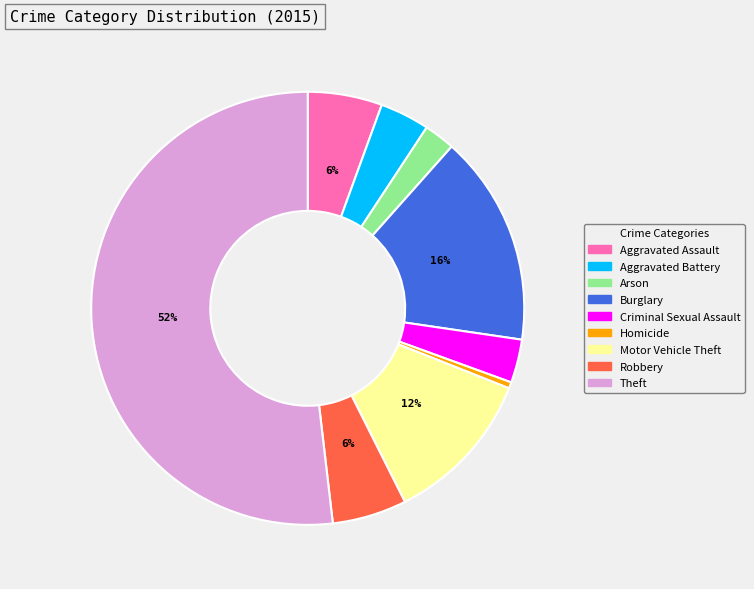

To the nearest percent, what is the average slice percentage?

11%